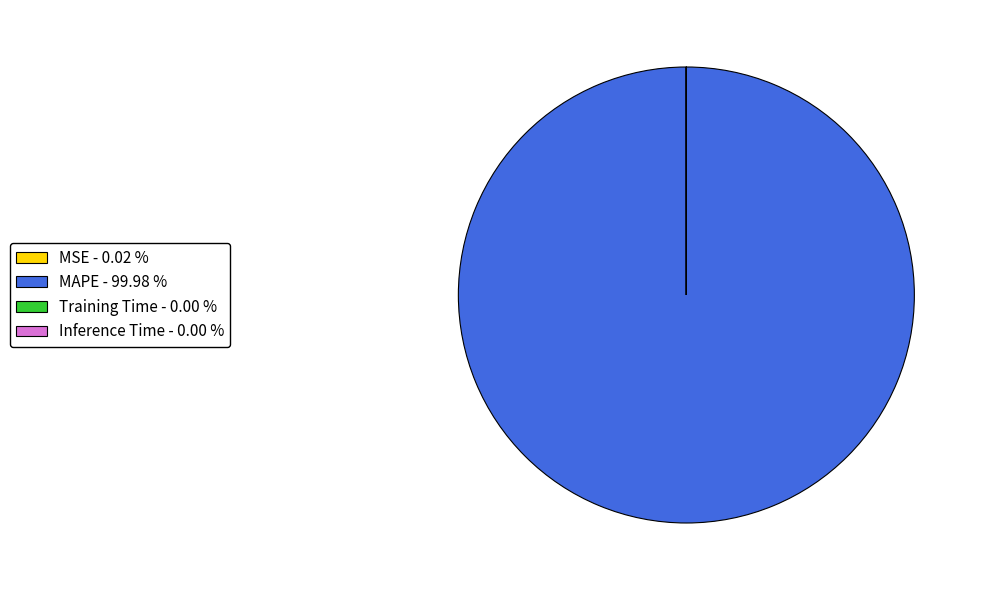

Is there a majority slice in this chart?

Yes